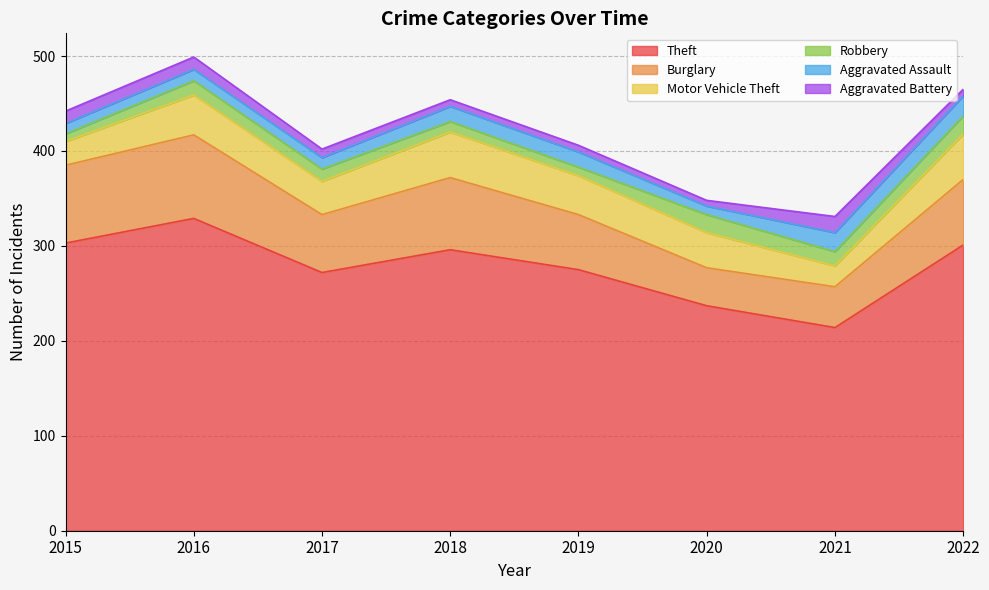

Where is the first local minimum for Motor Vehicle Theft?

2017